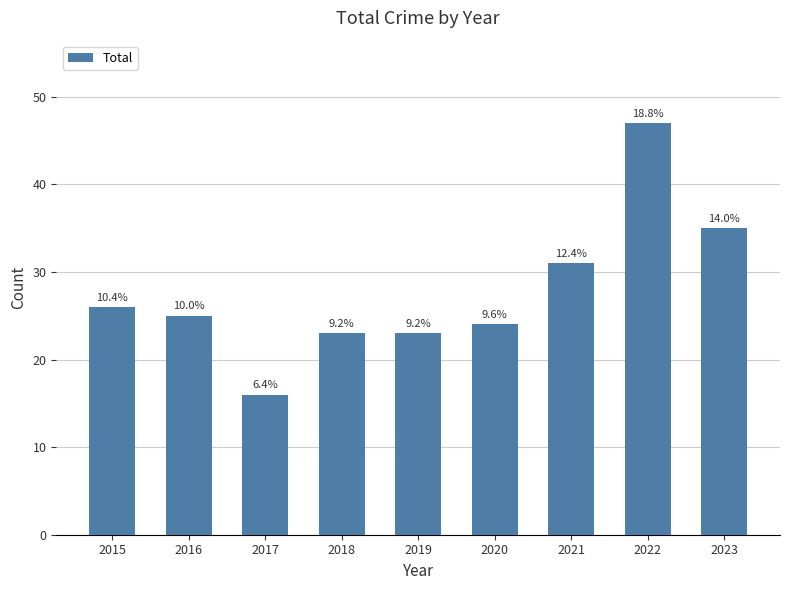

Where is the data nearest to the value 31?

2021